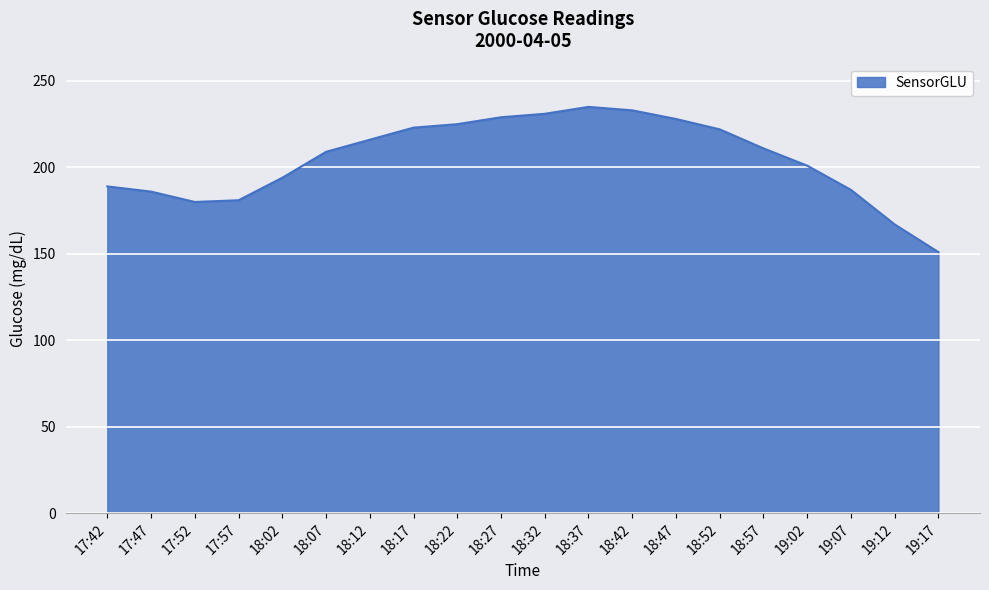

How many distinct data groups are displayed?

1